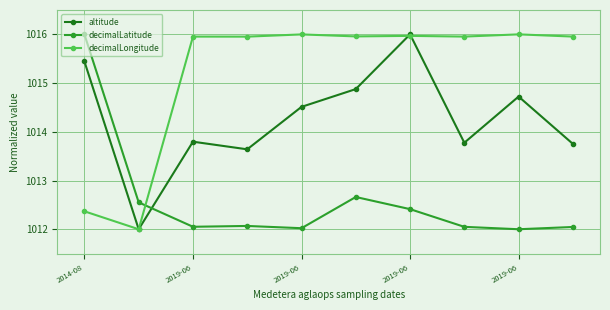

What is the value of the decimalLongitude point at the 4th from the left?

1016.0